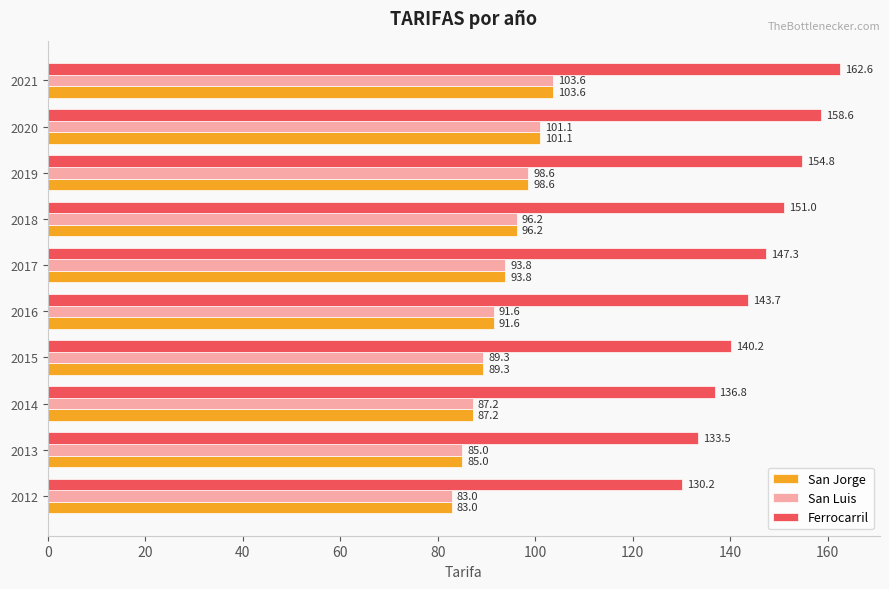

What is the difference between the second highest and minimum values in the Ferrocarril series?

28.4